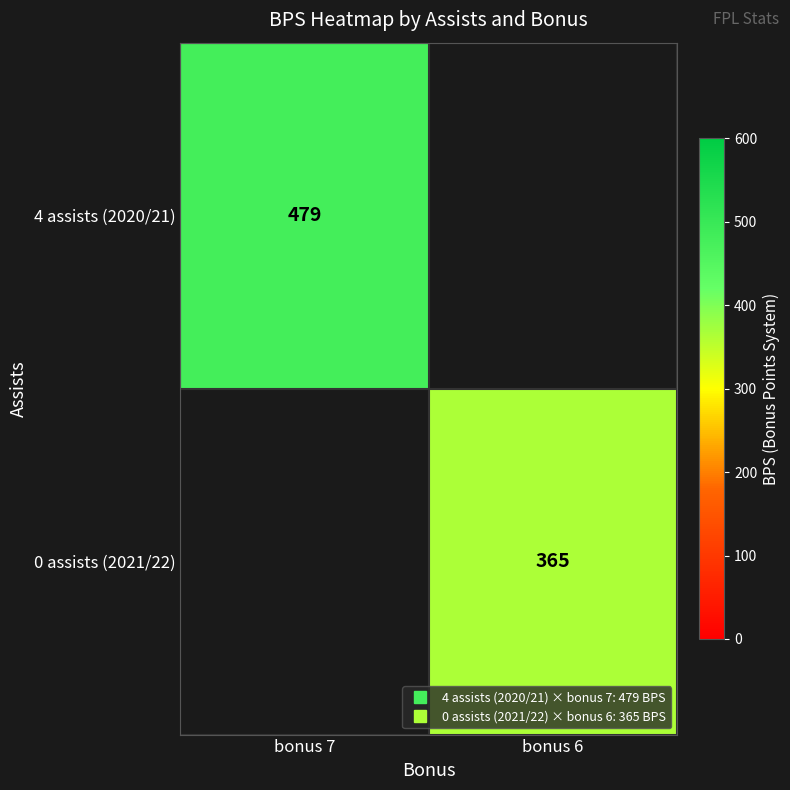

Count the number of categories in the chart.

2